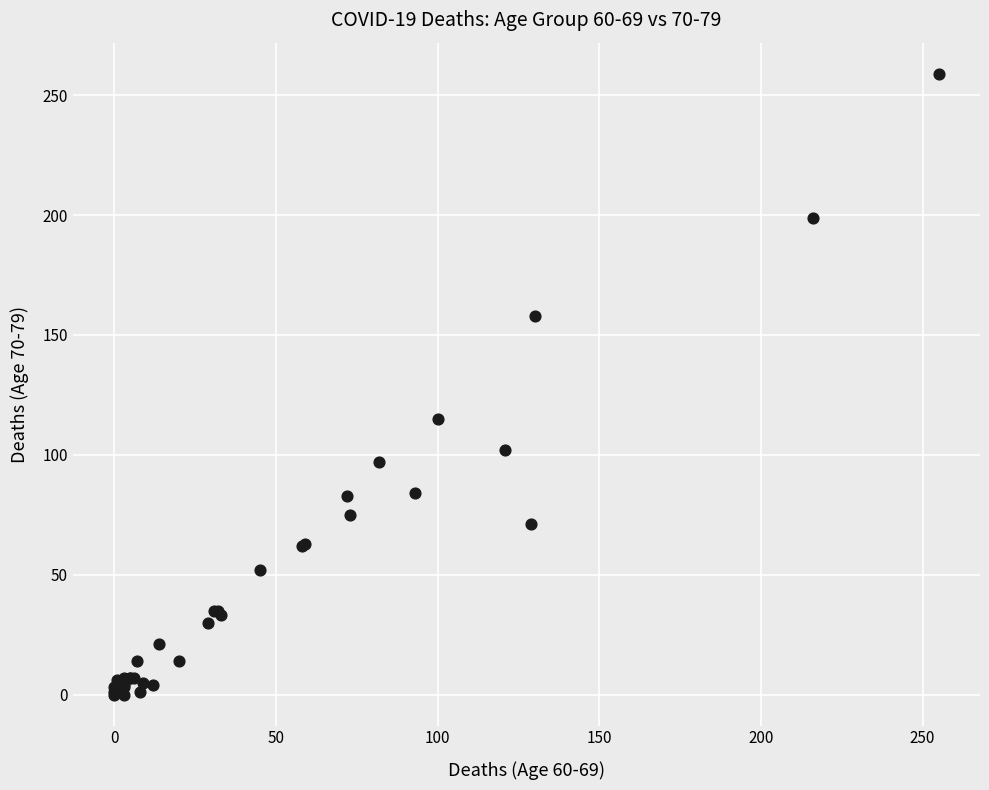

What Y value in the scatter plot is closest to 129?

115